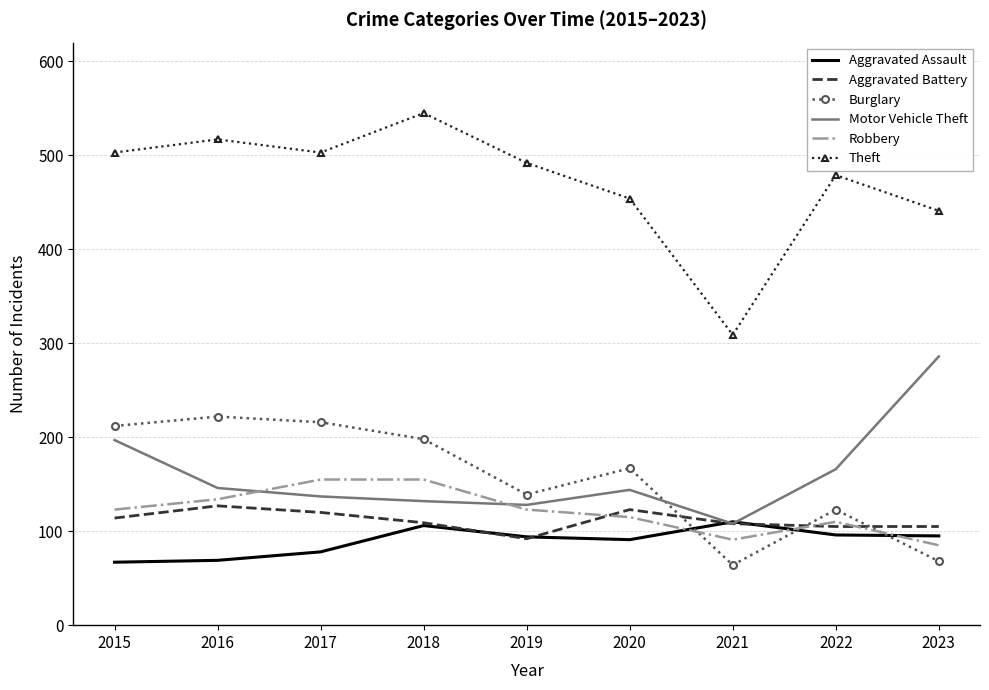

True or false: Theft and Motor Vehicle Theft intersect in this chart.

False